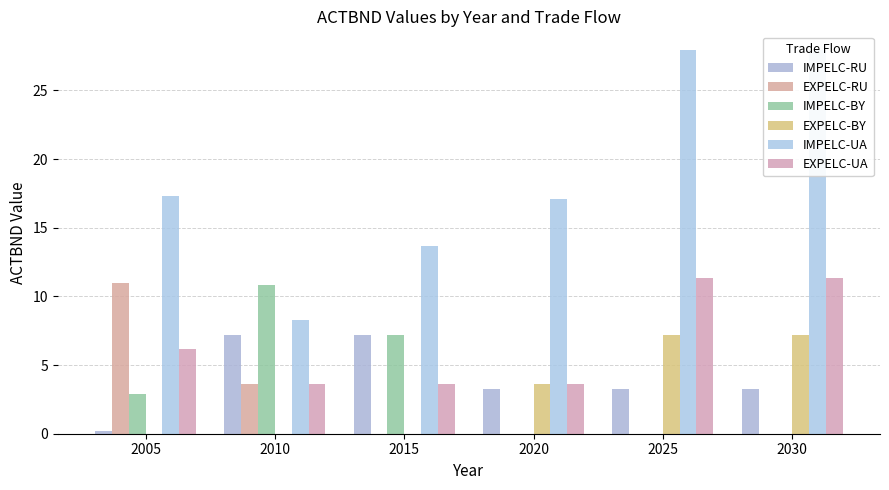

What is the difference between the IMPELC-RU values at 2025 and 2005?

3.0